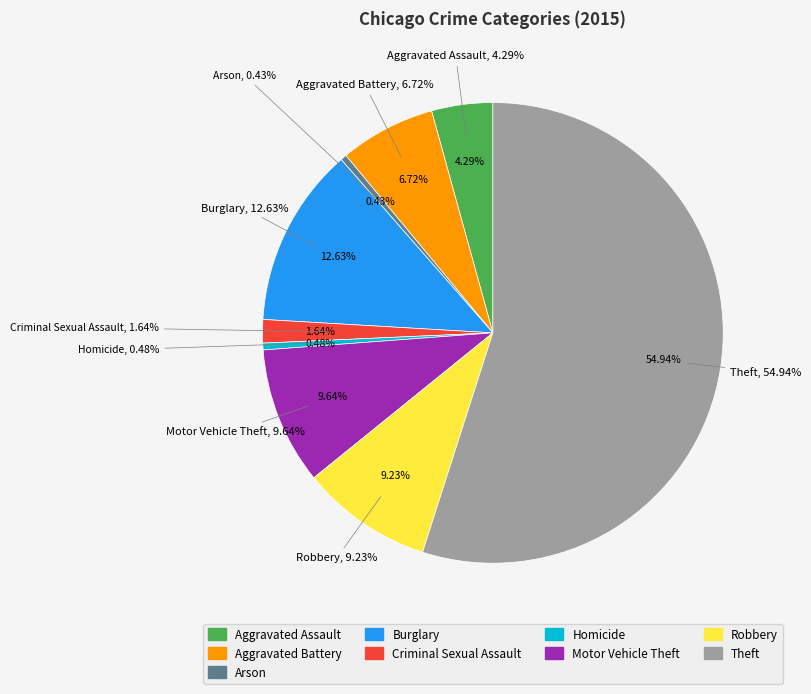

How many segments does this pie chart have?

9